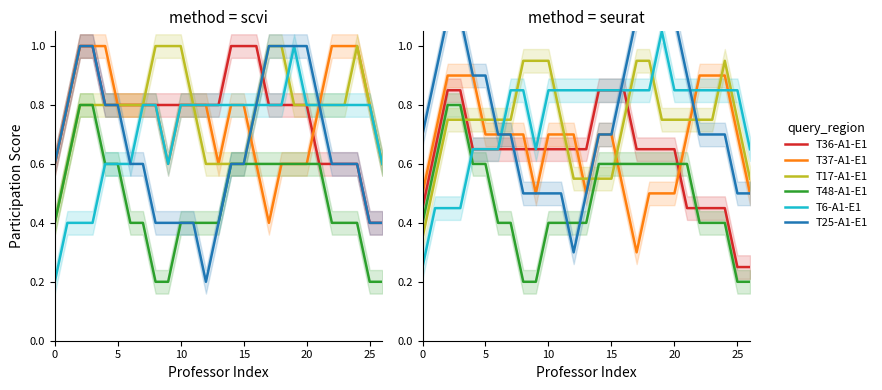

Which has a higher value, 20 or 15?

15